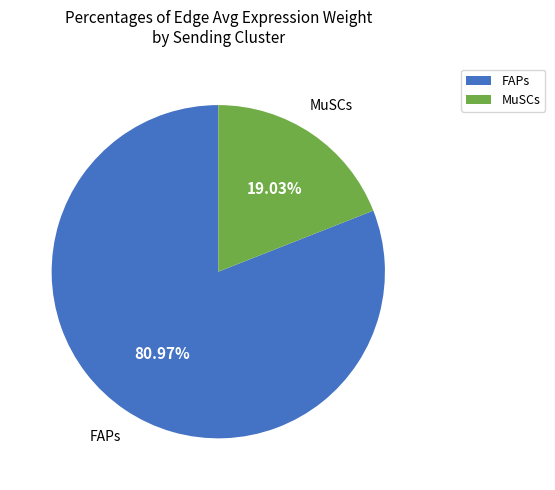

The MuSCs slice represents 13% of the pie. True or false?

False